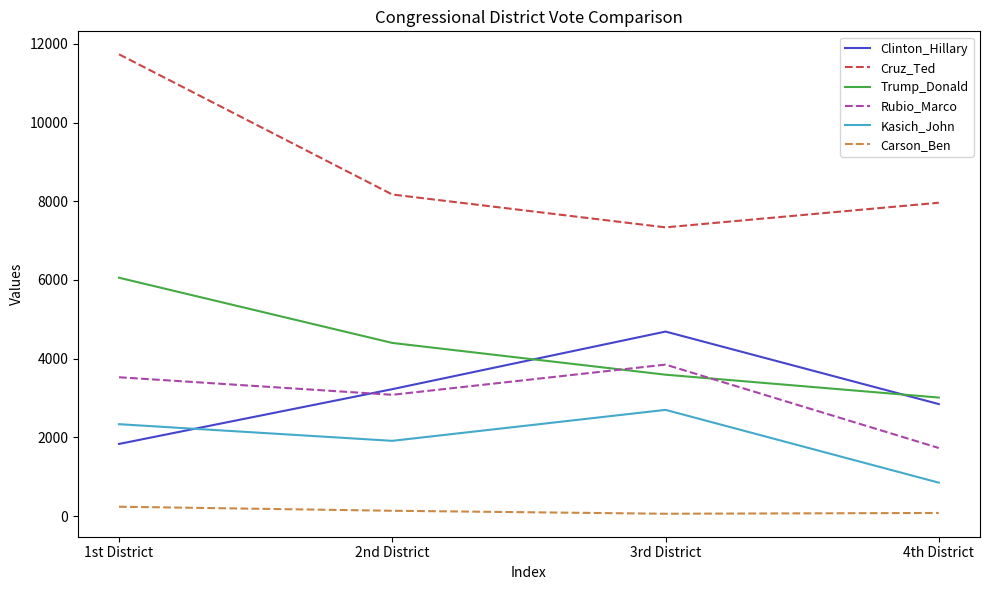

How many interior local peaks does the Kasich_John series have?

1